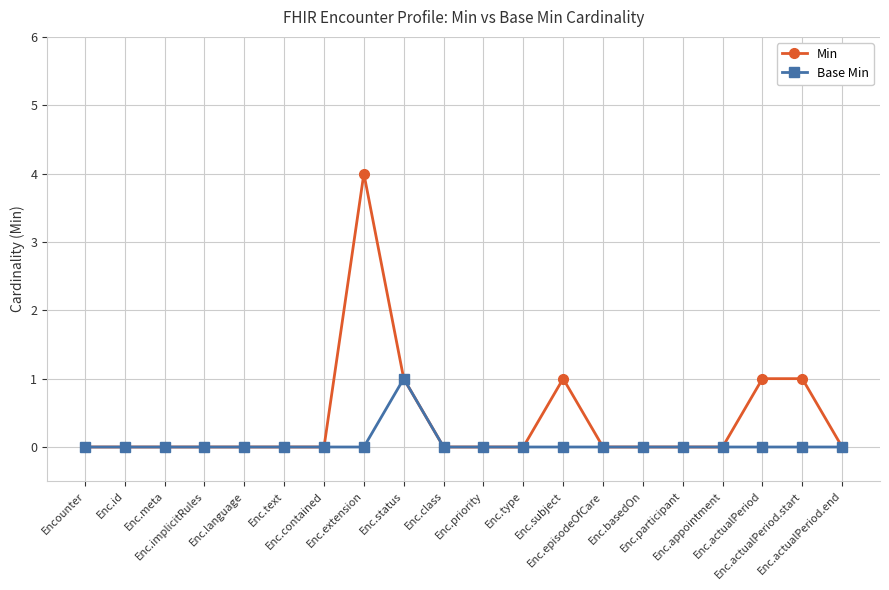

Rank the series by their maximum value, from highest to lowest.

Min, Base Min